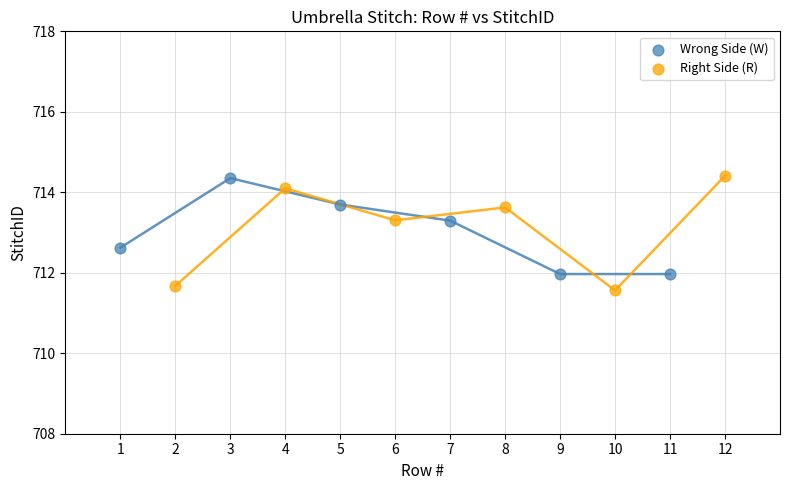

Which series reaches the minimum Y coordinate?

Right Side (R)